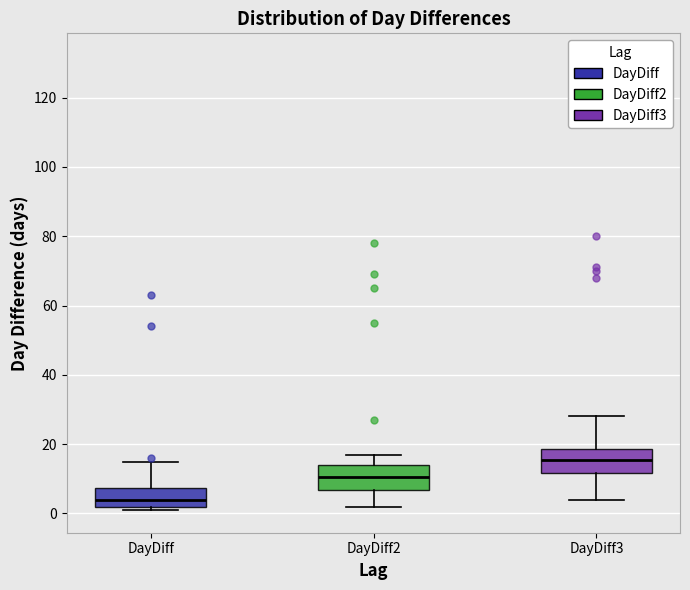

Reading left to right, read every box against the y-axis: the position of its median line, the range the box covers, and the ends of its whiskers. The values are not printed on the chart, so give them approximately, as read against the axis.

DayDiff: median 4, box 2 to 8, whiskers 2 (just below the box's lower edge) to 16
DayDiff2: median 10, box 6 to 14, whiskers 2 to 18
DayDiff3: median 16, box 12 to 18, whiskers 4 to 28